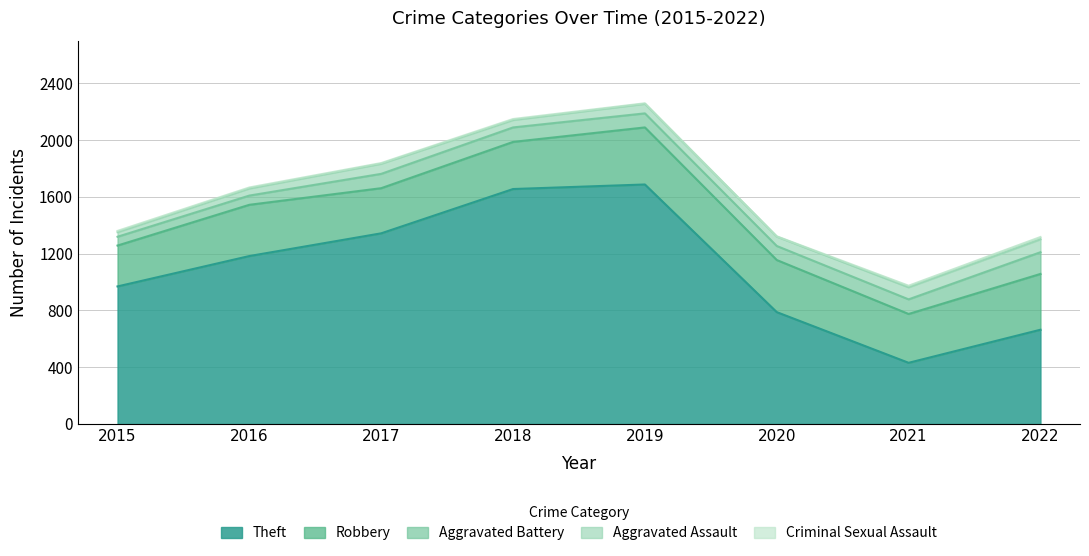

How many interior local peaks does the Aggravated Assault series have?

2